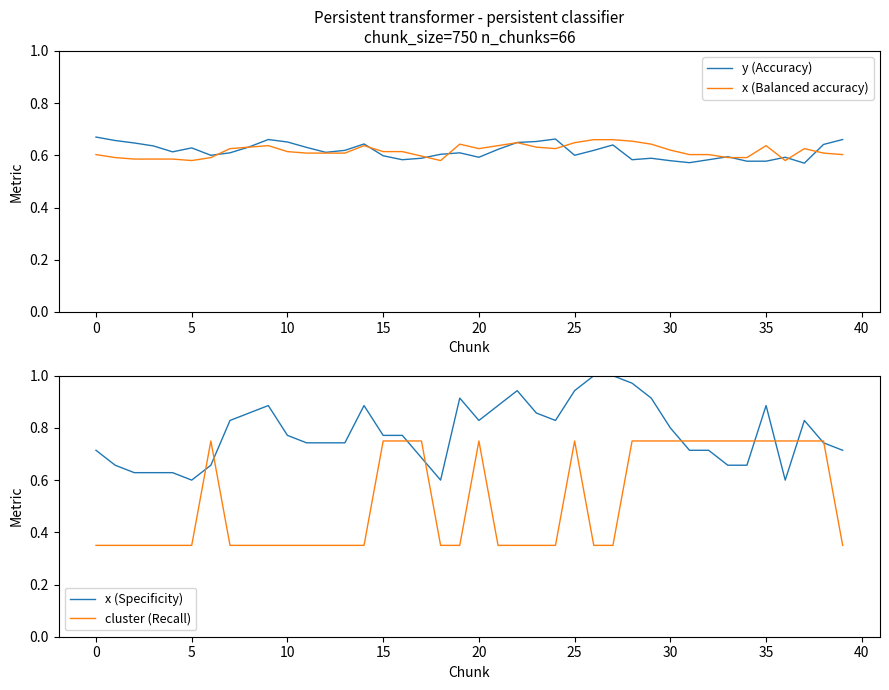

Which series changed the most between 26 and 31?

cluster (Recall)